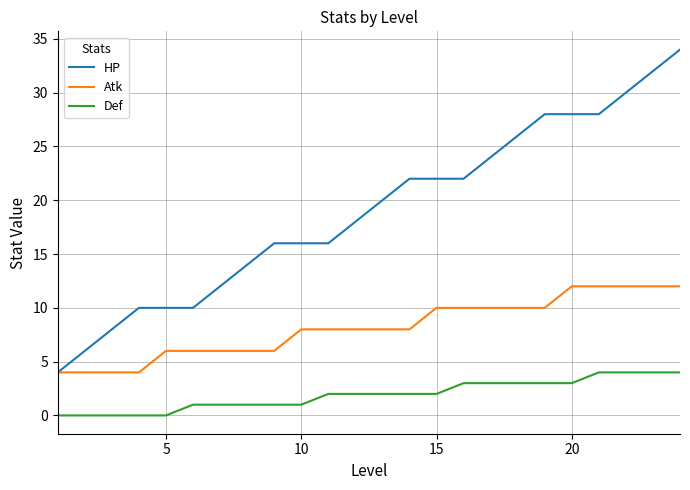

True or false: Atk and Def intersect in this chart.

False